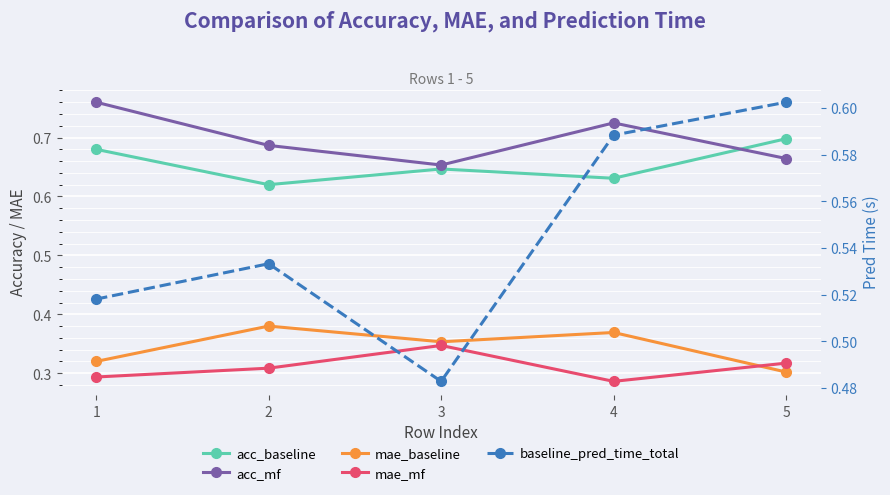

Is it true that baseline_pred_time_total equals 0.6 at 5?

True